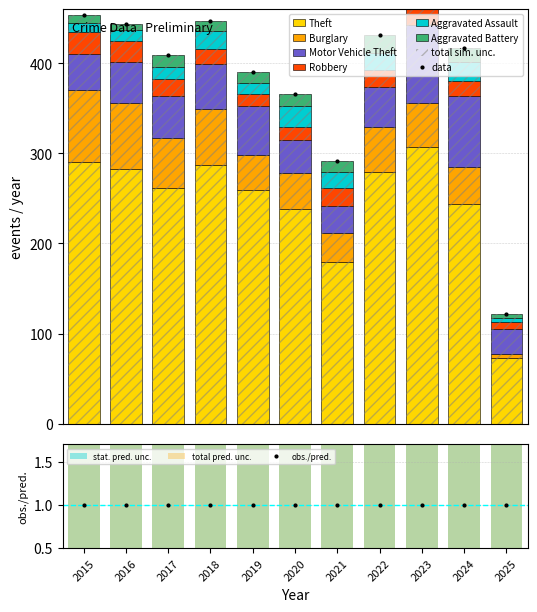

Reading right to left, extract all data points from this chart.

Theft: 2025=73	2024=244	2023=307	2022=279	2021=179	2020=238	2019=259	2018=287	2017=261	2016=283	2015=290
Burglary: 2025=4	2024=41	2023=49	2022=50	2021=33	2020=40	2019=39	2018=62	2017=56	2016=73	2015=80
Motor Vehicle Theft: 2025=28	2024=79	2023=86	2022=45	2021=30	2020=37	2019=54	2018=50	2017=47	2016=45	2015=40
Robbery: 2025=8	2024=16	2023=39	2022=18	2021=19	2020=14	2019=14	2018=17	2017=18	2016=24	2015=24
Aggravated Assault: 2025=4	2024=21	2023=26	2022=19	2021=18	2020=23	2019=12	2018=20	2017=14	2016=12	2015=11
Aggravated Battery: 2025=5	2024=16	2023=23	2022=20	2021=12	2020=14	2019=12	2018=11	2017=13	2016=6	2015=8